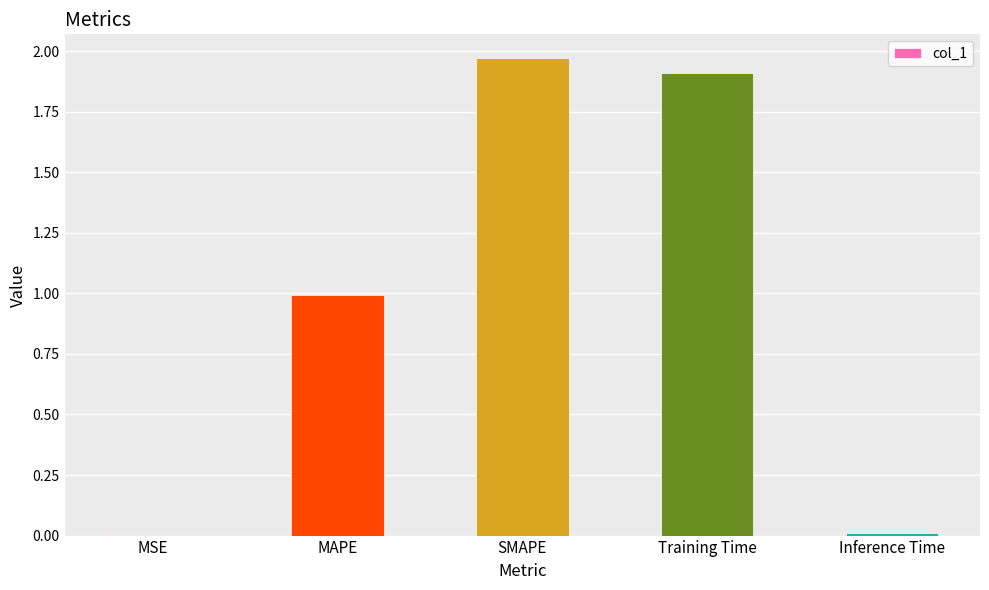

What is the sum of all values?

4.9